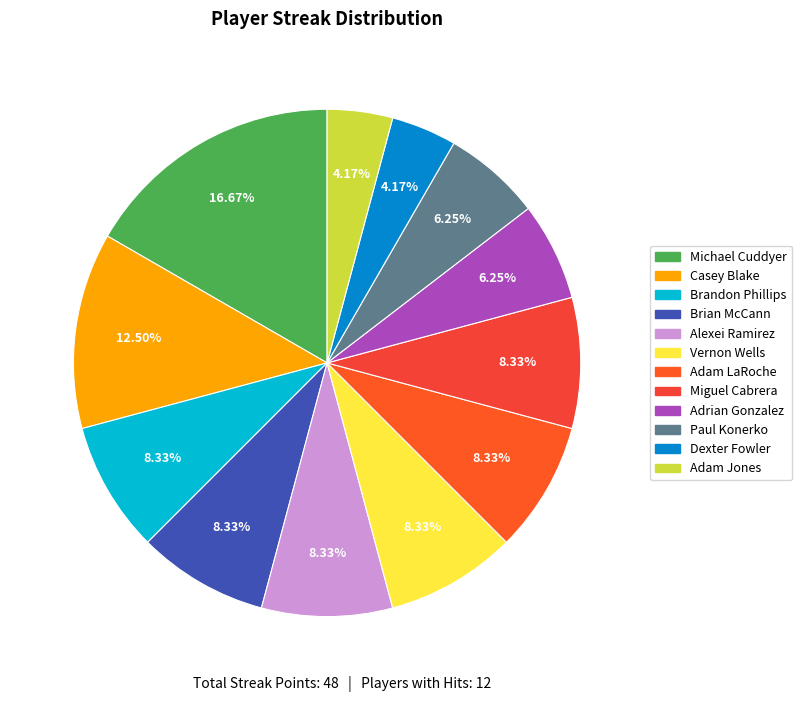

Between Brian McCann and Dexter Fowler, which is larger?

Brian McCann